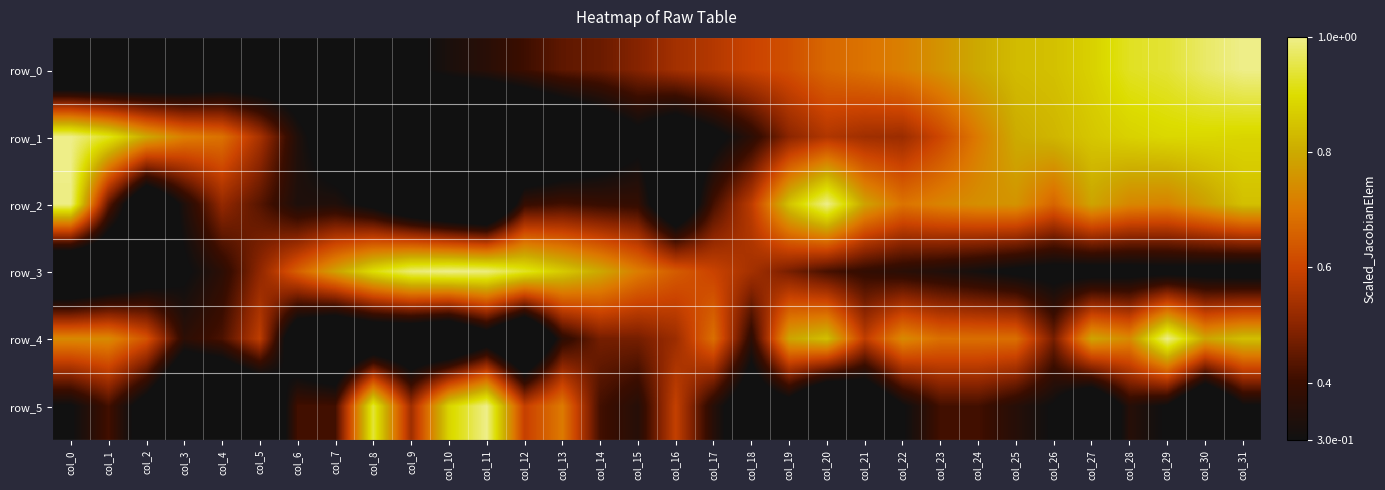

Rank the series by their maximum value, from highest to lowest.

row_0, row_1, row_2, row_3, row_4, row_5